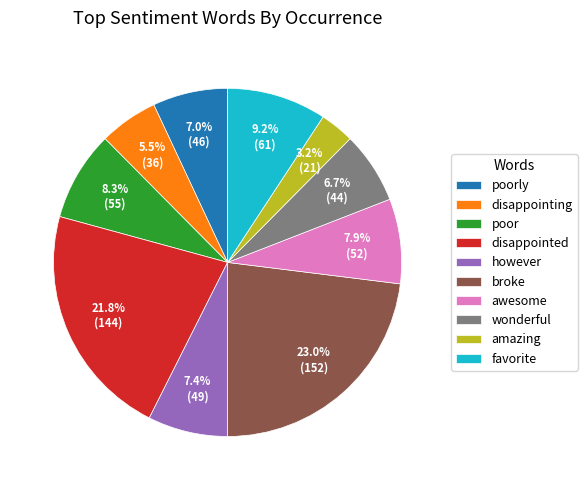

To the nearest percent, what percentage of the pie is disappointed?

22%